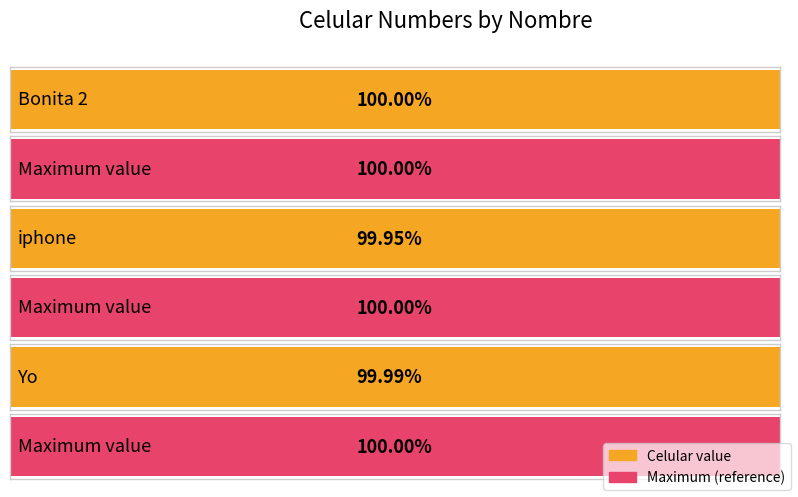

What is the label of the 1st bar from the right?

Yo